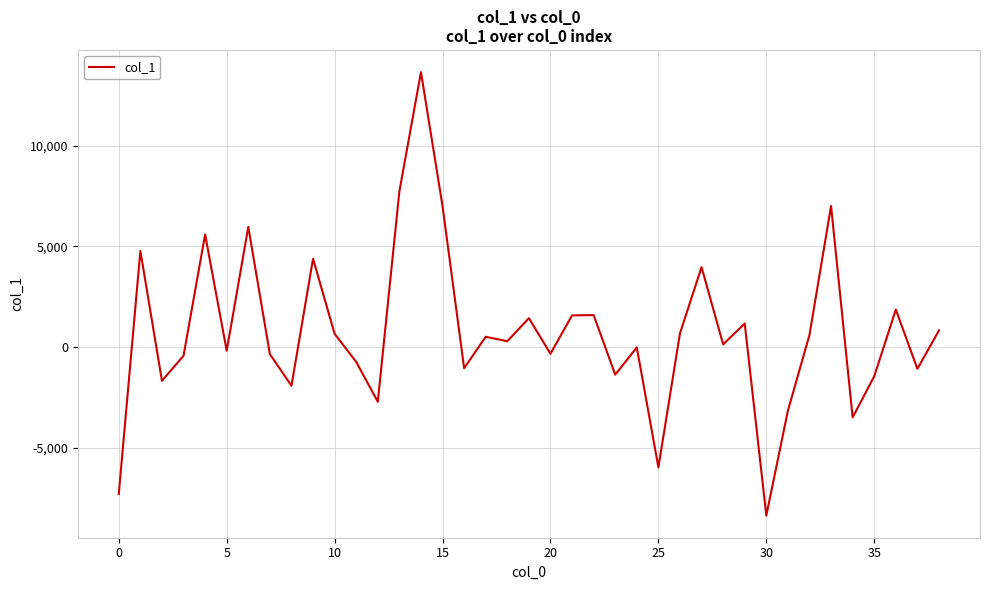

What is the smallest value displayed?

-8367.0